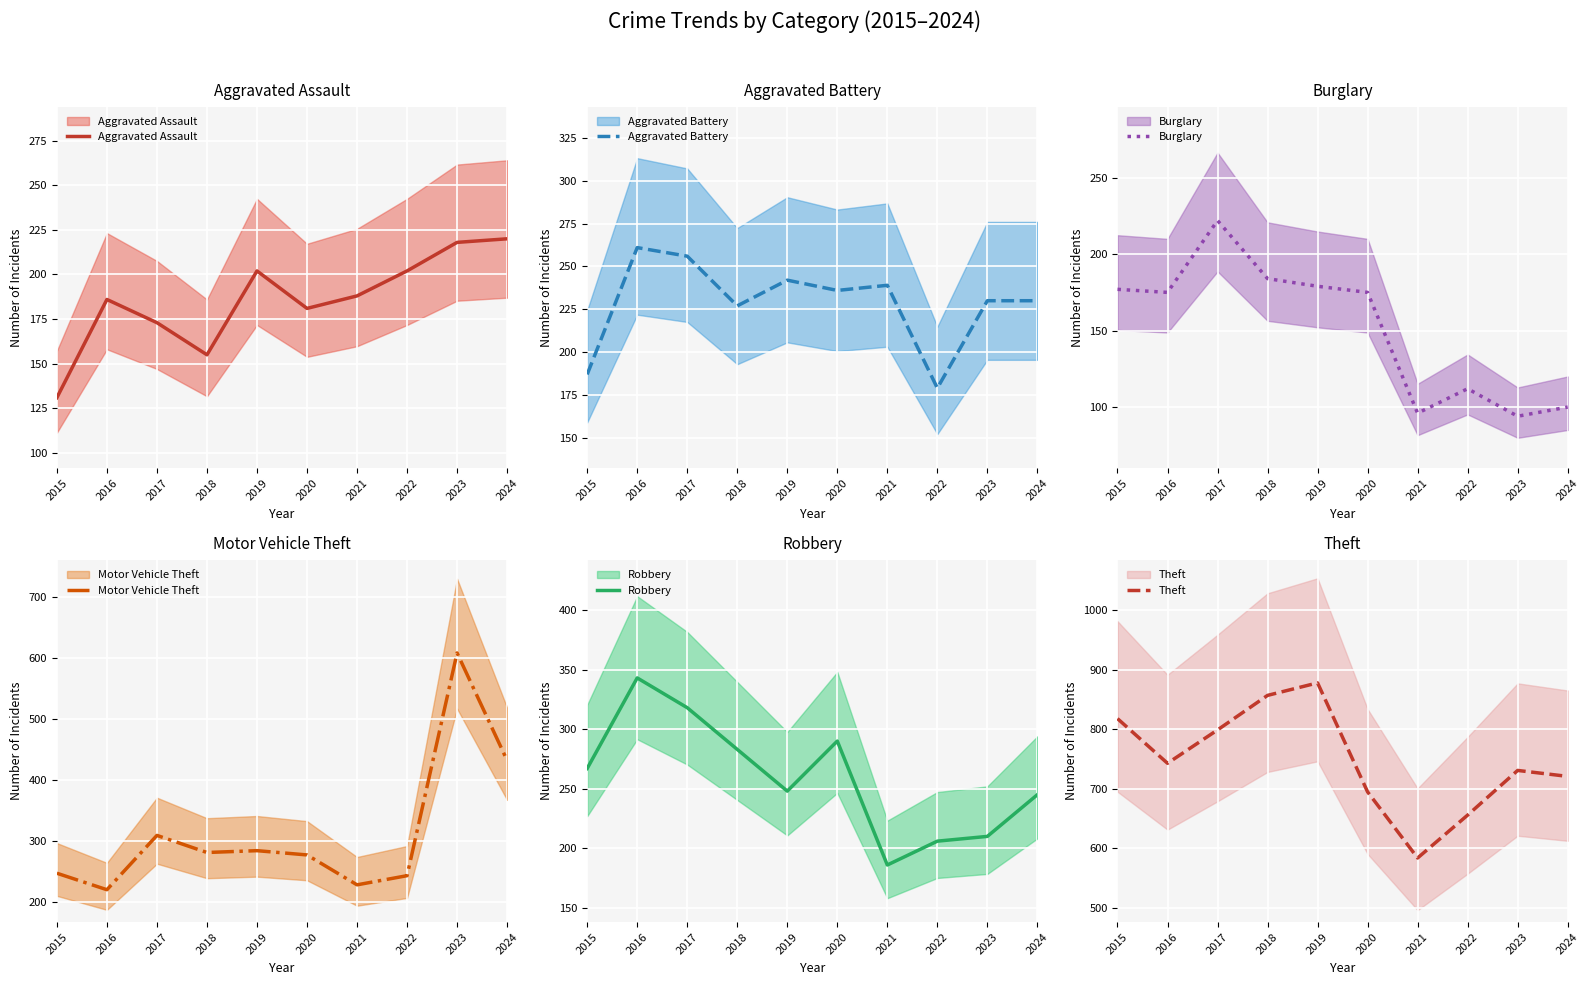

What is the maximum value for Burglary?

222